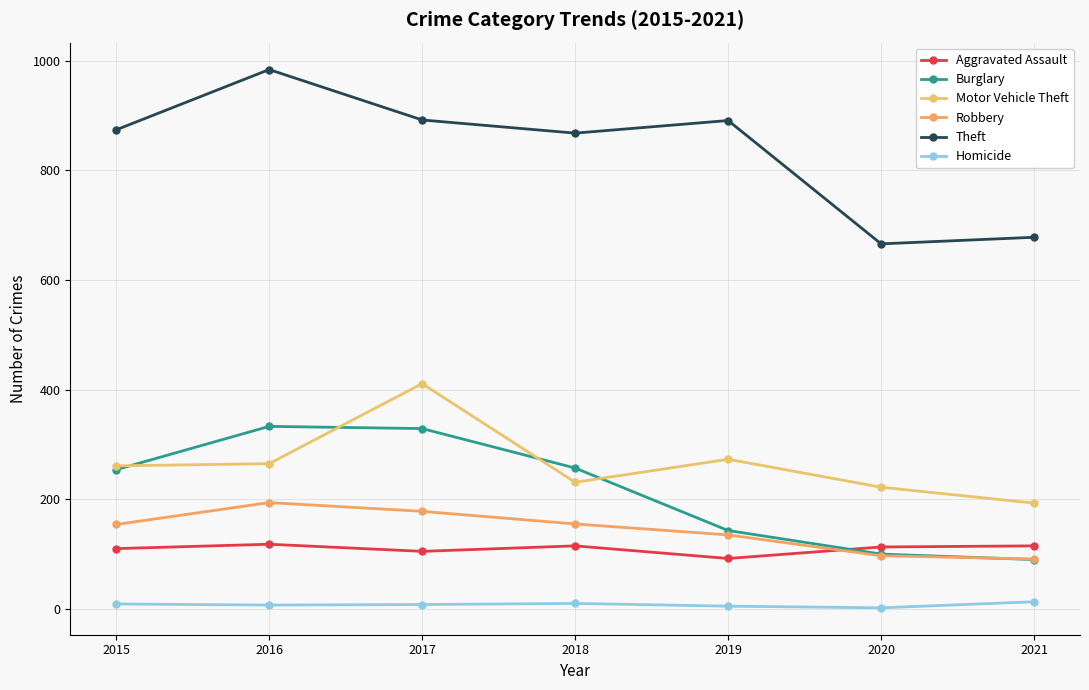

Where is Aggravated Assault nearest to the value 105?

2017